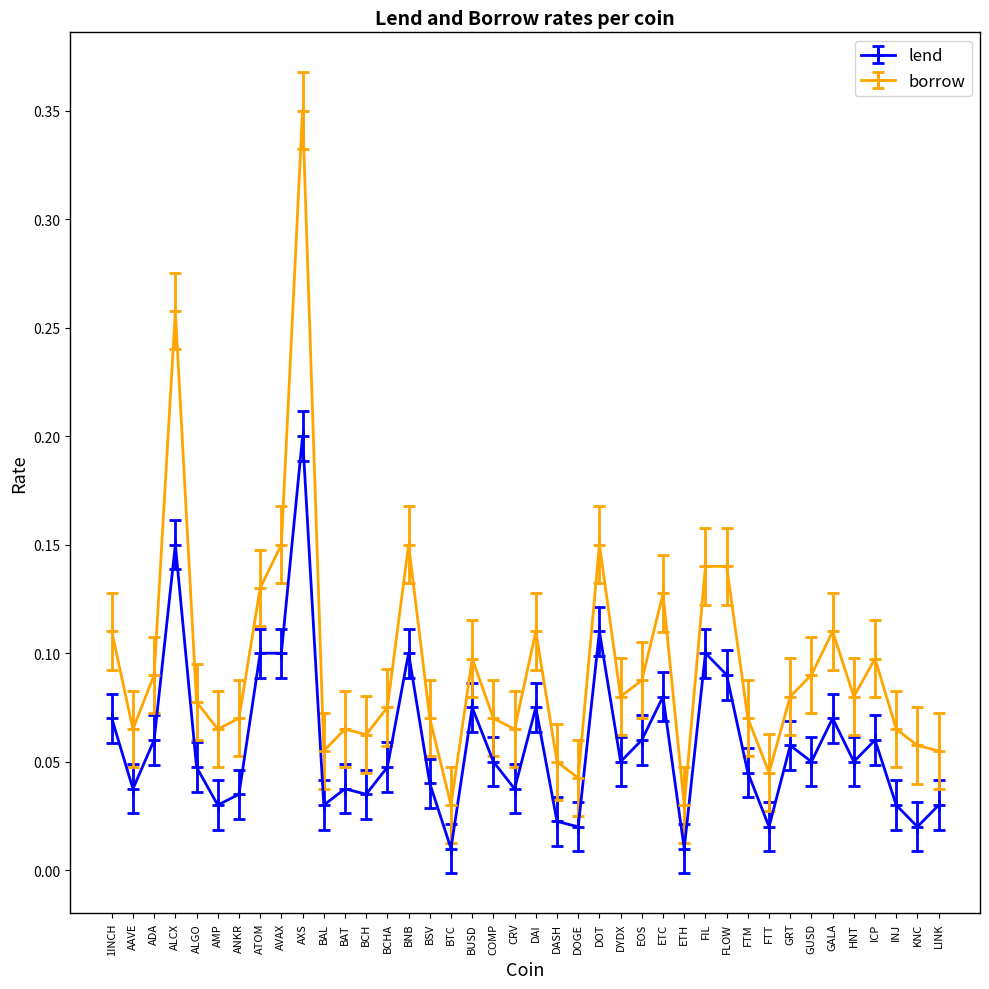

Rank the series at ALGO from lowest to highest value.

lend, borrow